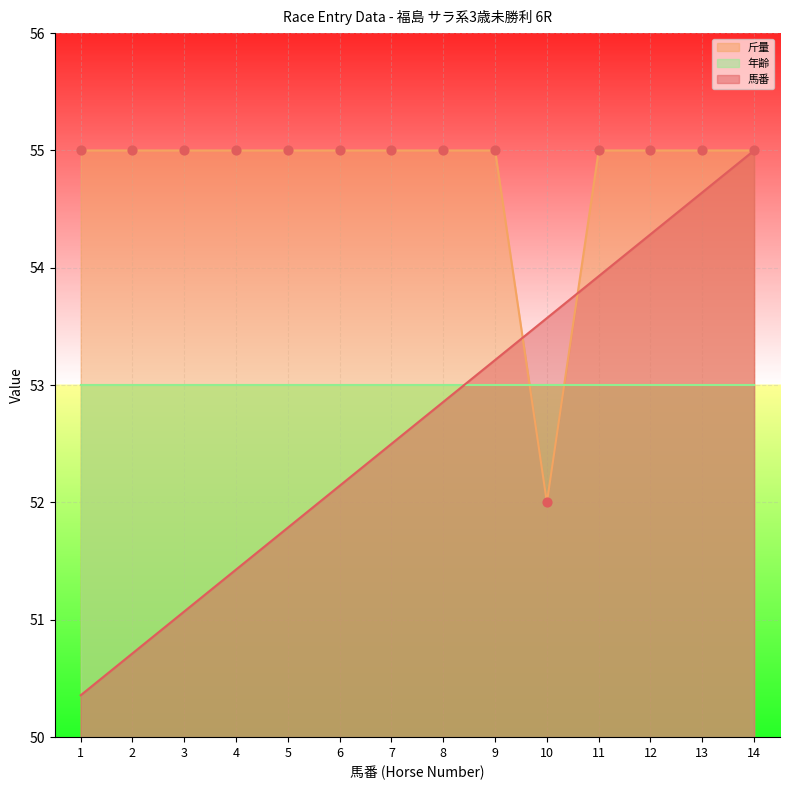

Which category has the lowest value in the 斤量 series?

10